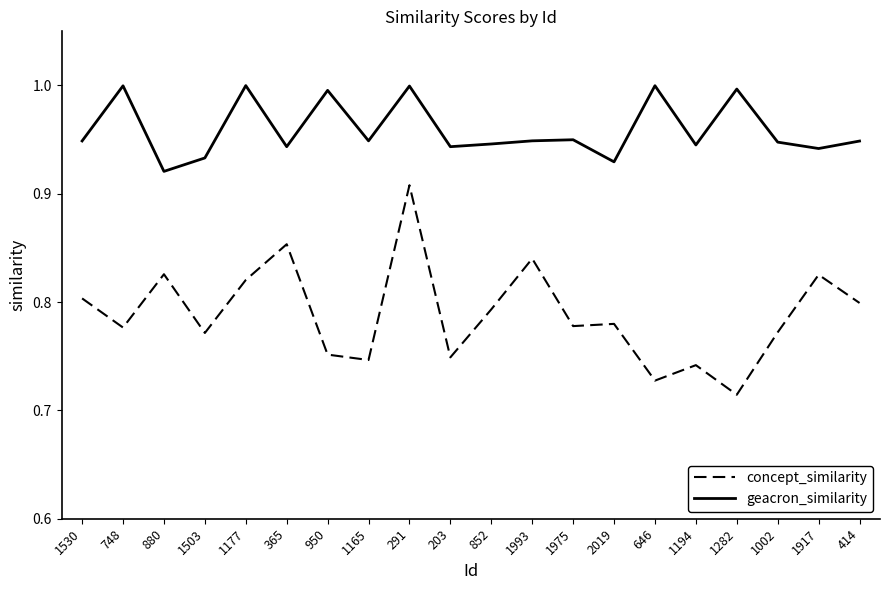

Is it true that concept_similarity equals 1.1 at 852?

False